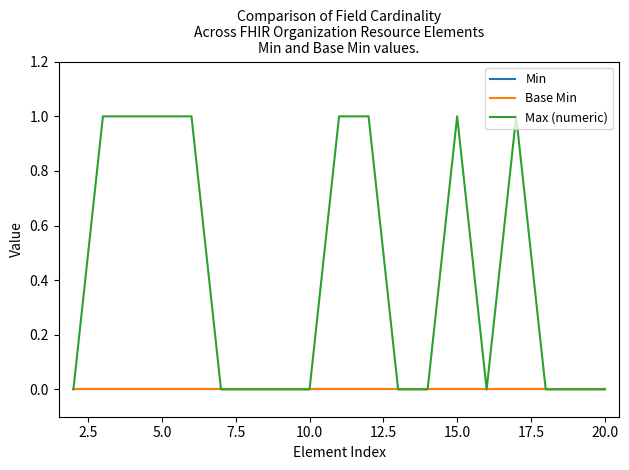

Rank the series by their maximum value, from lowest to highest.

Min, Base Min, Max (numeric)